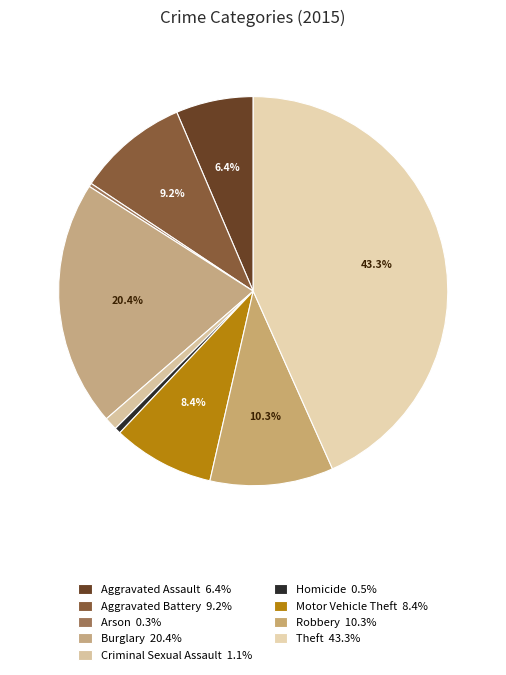

Is Criminal Sexual Assault the majority of the pie?

No